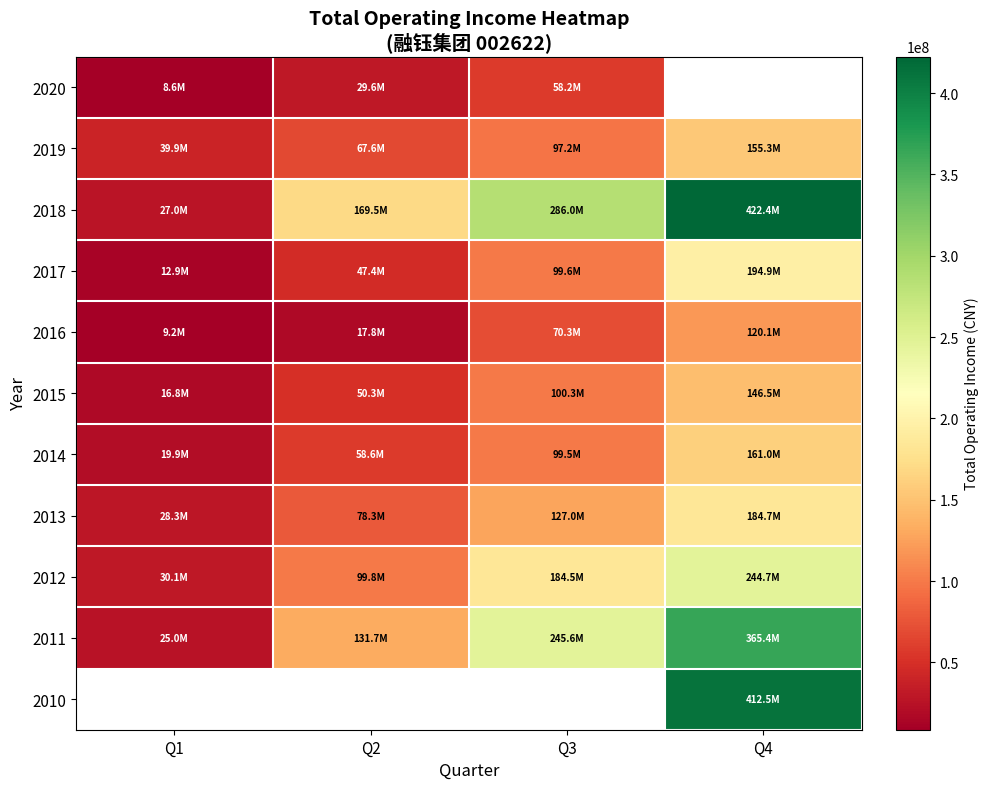

What is the difference between the highest and lowest values at Q3?

227795508.2